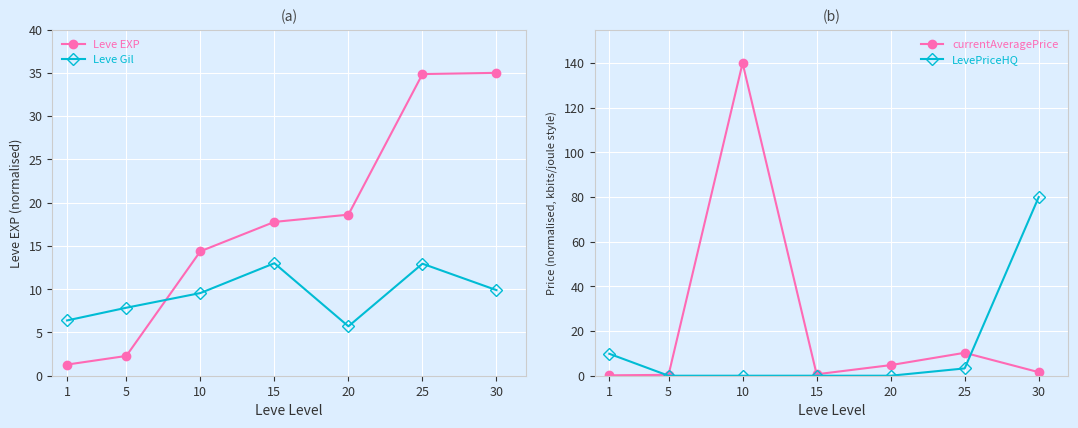

Does the chart display data point markers on the line(s)?

Yes